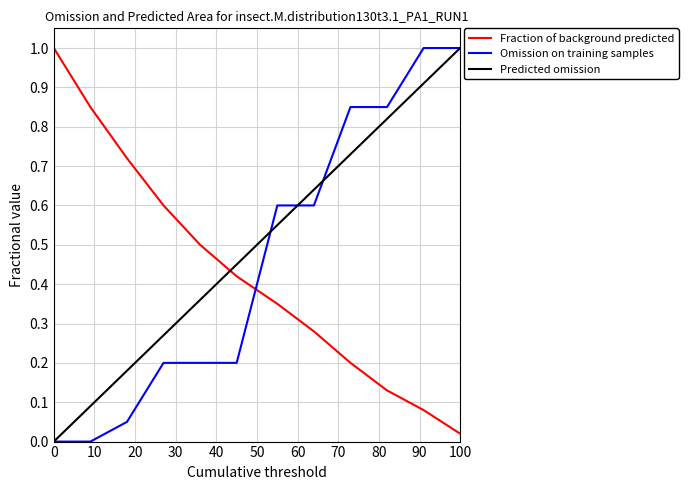

Rank the series by their average value, from highest to lowest.

Predicted omission, Omission on training samples, Fraction of background predicted